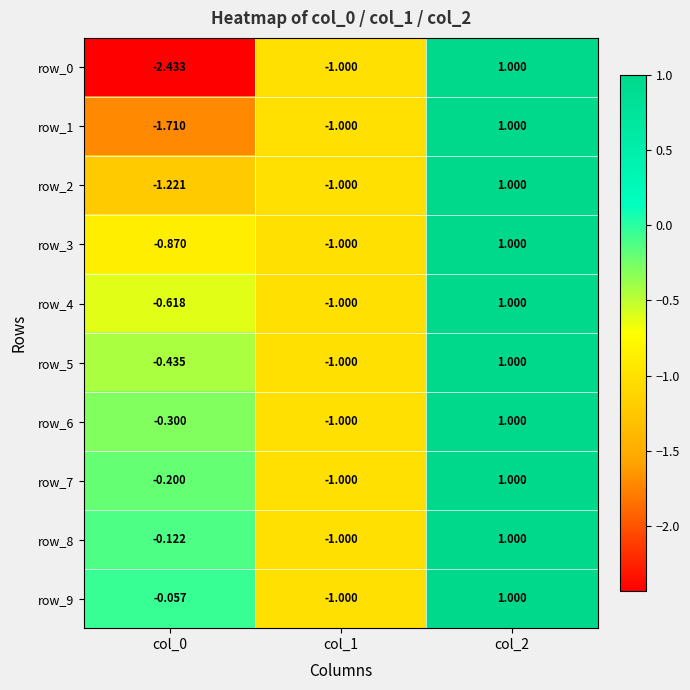

Is the value of row_7 at col_0 greater than the value of row_5 at col_2?

No